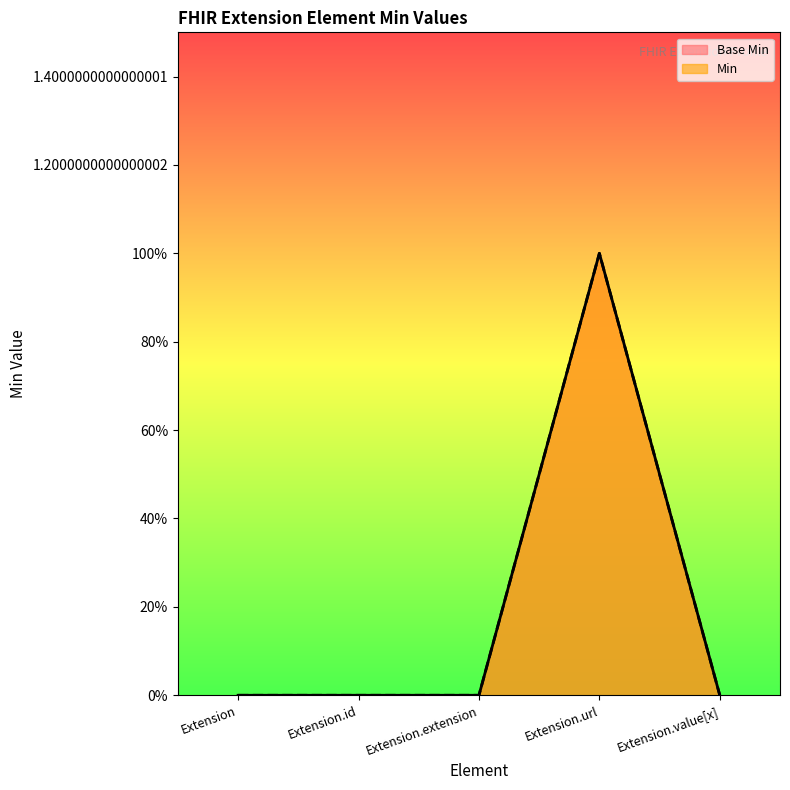

True or false: Min and Base Min intersect in this chart.

False